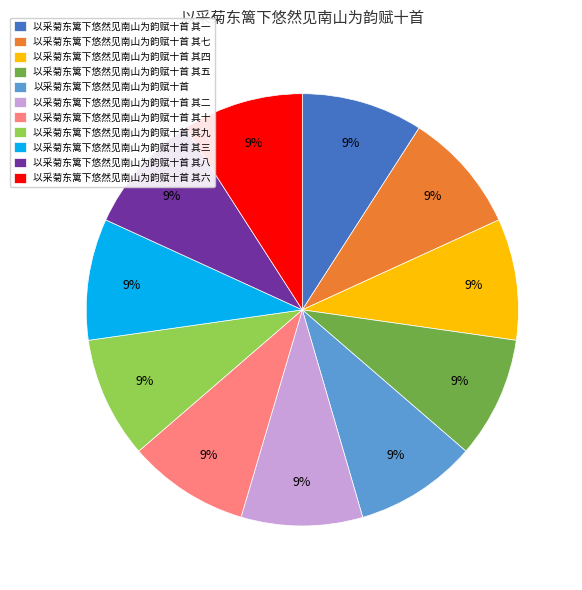

To the nearest percent, what is the combined percentage of 以采菊东篱下悠然见南山为韵赋十首 其三 and 以采菊东篱下悠然见南山为韵赋十首 其五?

18%